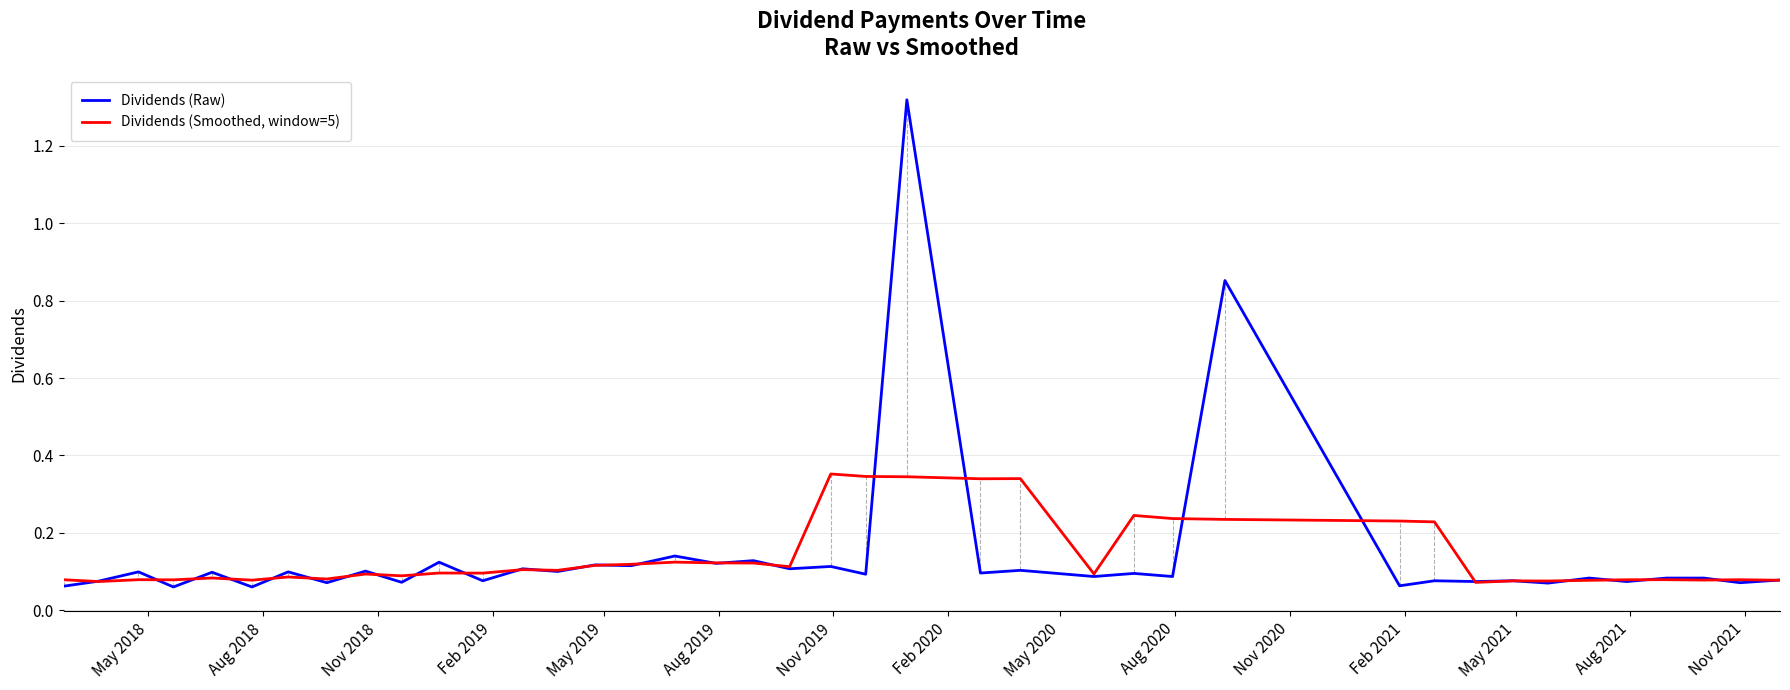

List the series in order of their peak value, lowest first.

Dividends (Smoothed, window=5), Dividends (Raw)